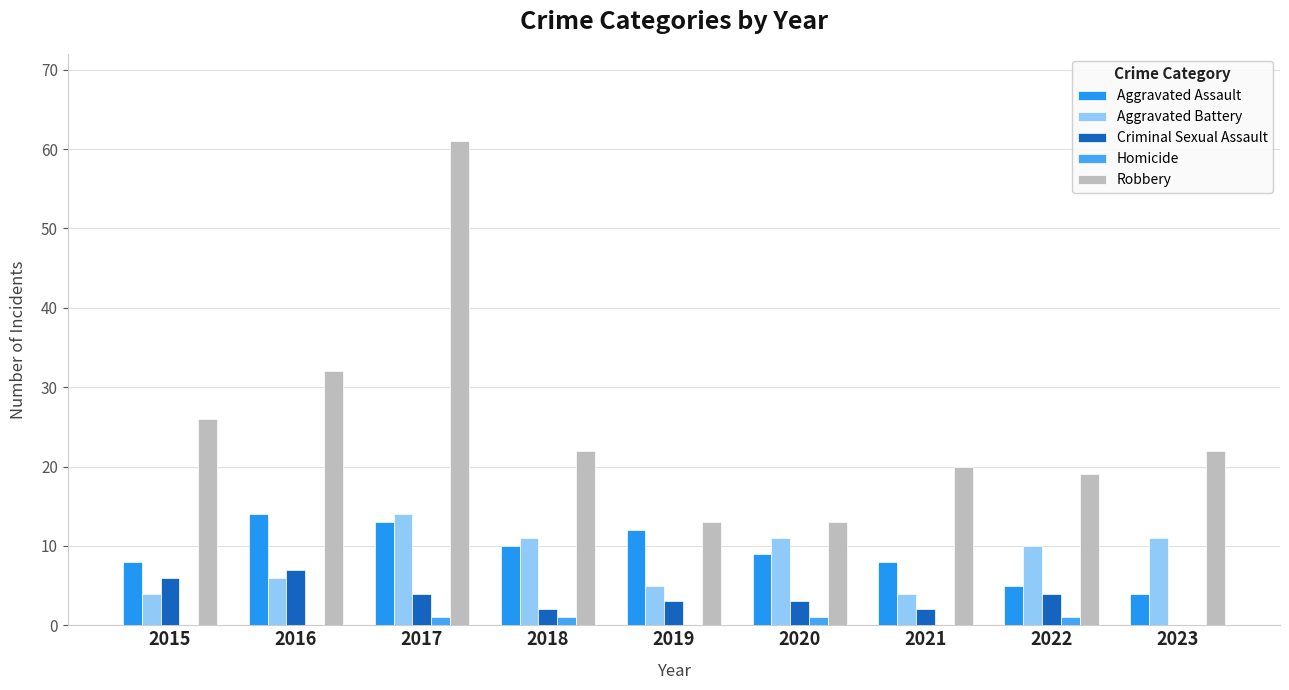

What are all the series names shown in the legend?

Aggravated Assault, Aggravated Battery, Criminal Sexual Assault, Homicide, Robbery